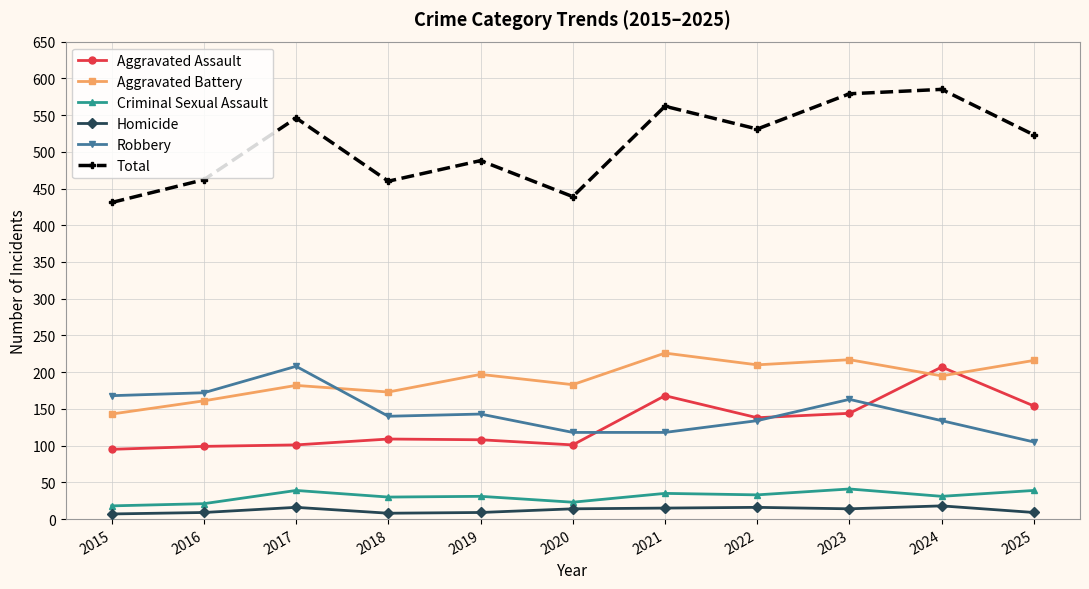

True or false: Total and Aggravated Battery intersect in this chart.

False